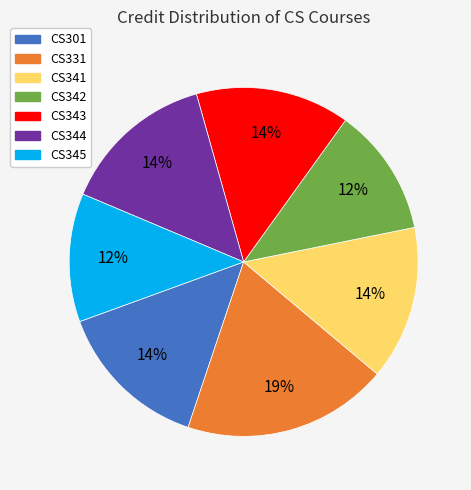

Which slice is the largest?

CS331